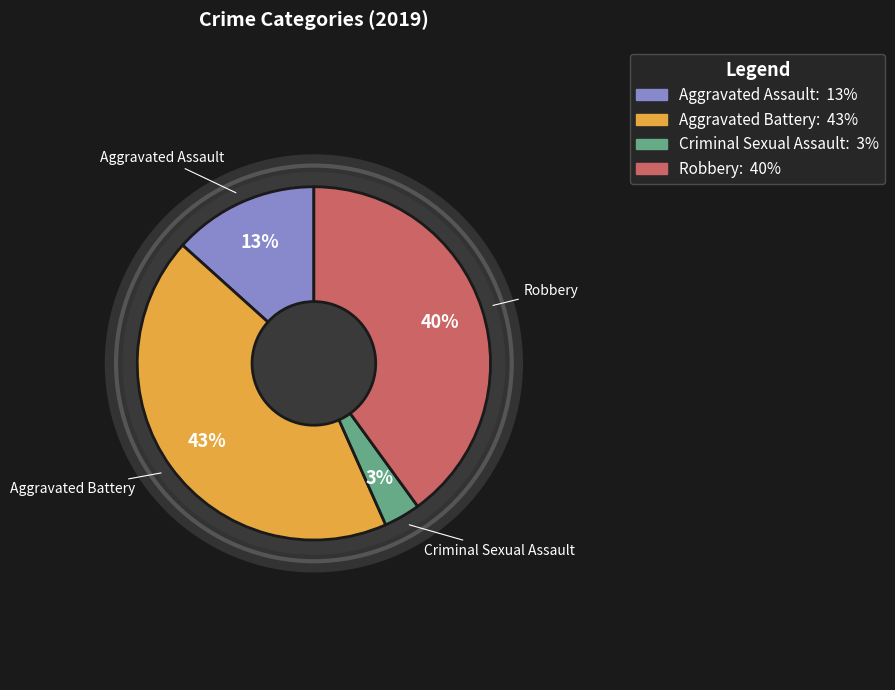

Rank the categories by value from lowest to highest.

Criminal Sexual Assault, Aggravated Assault, Robbery, Aggravated Battery